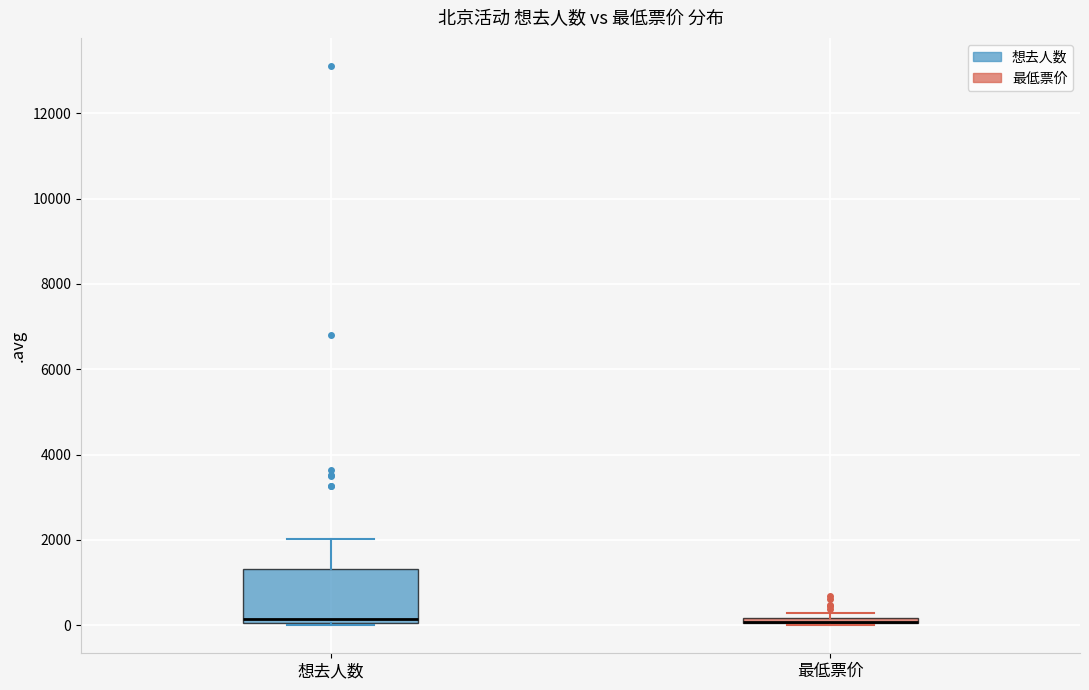

Comparing the boxes themselves (not the whiskers), which one is the tallest?

想去人数